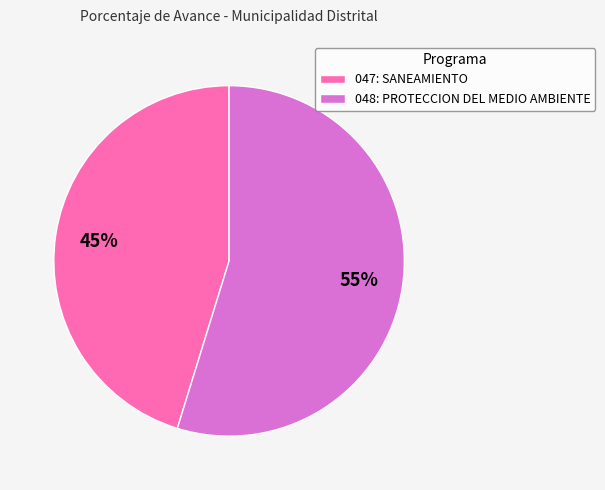

To the nearest percent, what is the combined percentage of 048: PROTECCION DEL MEDIO AMBIENTE and 047: SANEAMIENTO?

100%